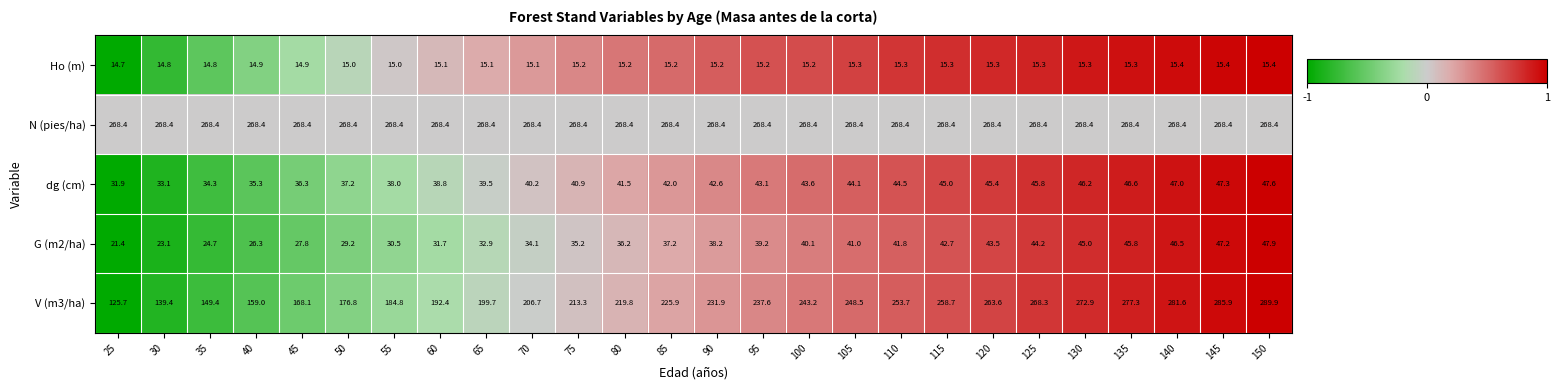

What is the difference between the maximum and minimum values in the G (m2/ha) series?

26.5